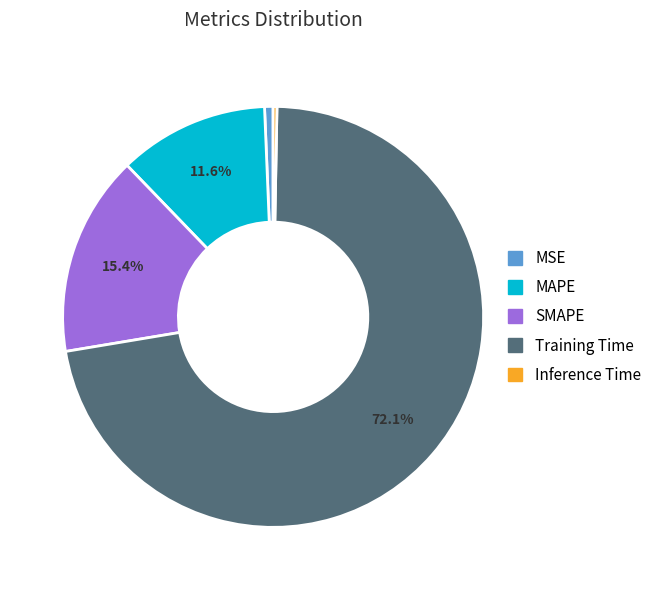

To the nearest percent, what is the difference between the Inference Time and SMAPE slice percentages?

15%